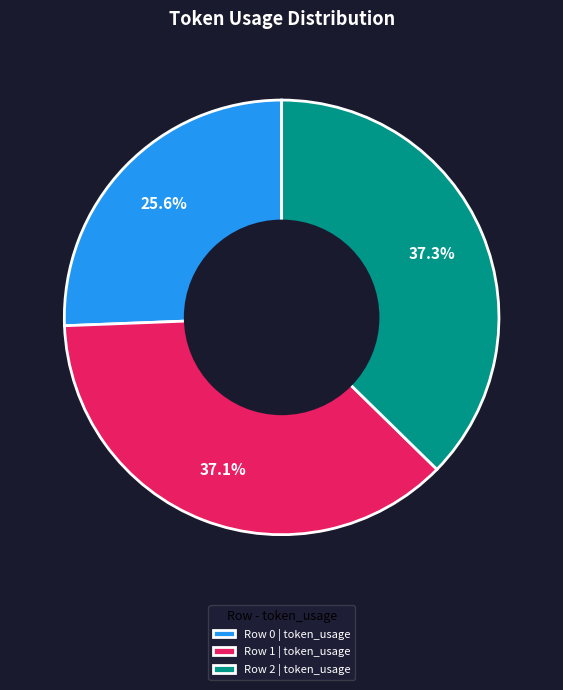

Approximately how many times larger is the value at Row 1 | token_usage compared to Row 0 | token_usage?

1.4